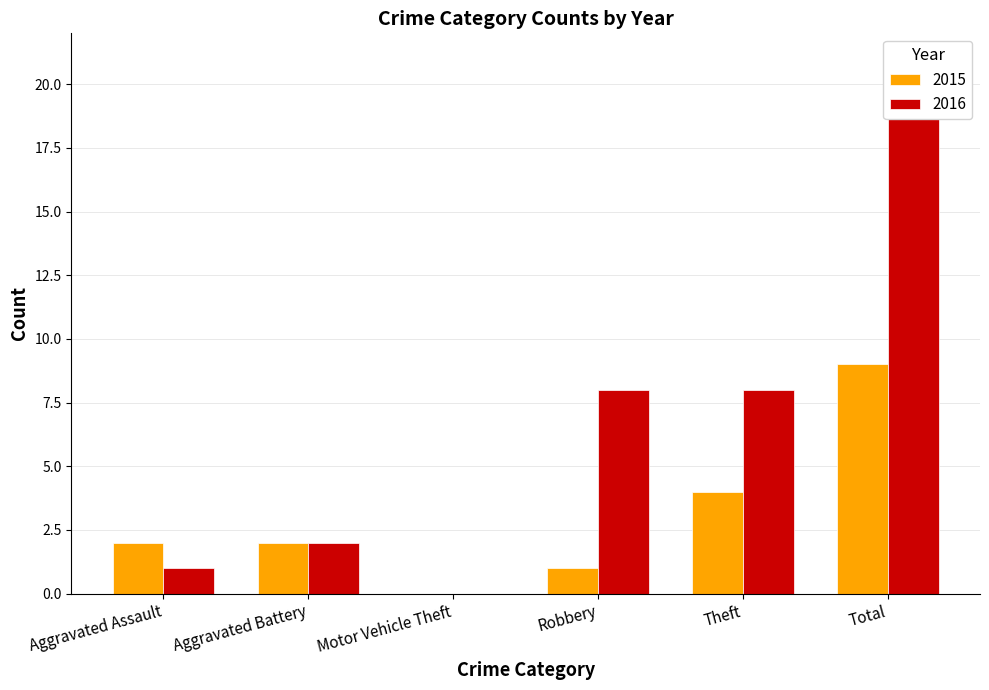

Reading right to left, transcribe all the data shown in this chart.

2015: 9	4	1	0	2	2
2016: 19	8	8	0	2	1